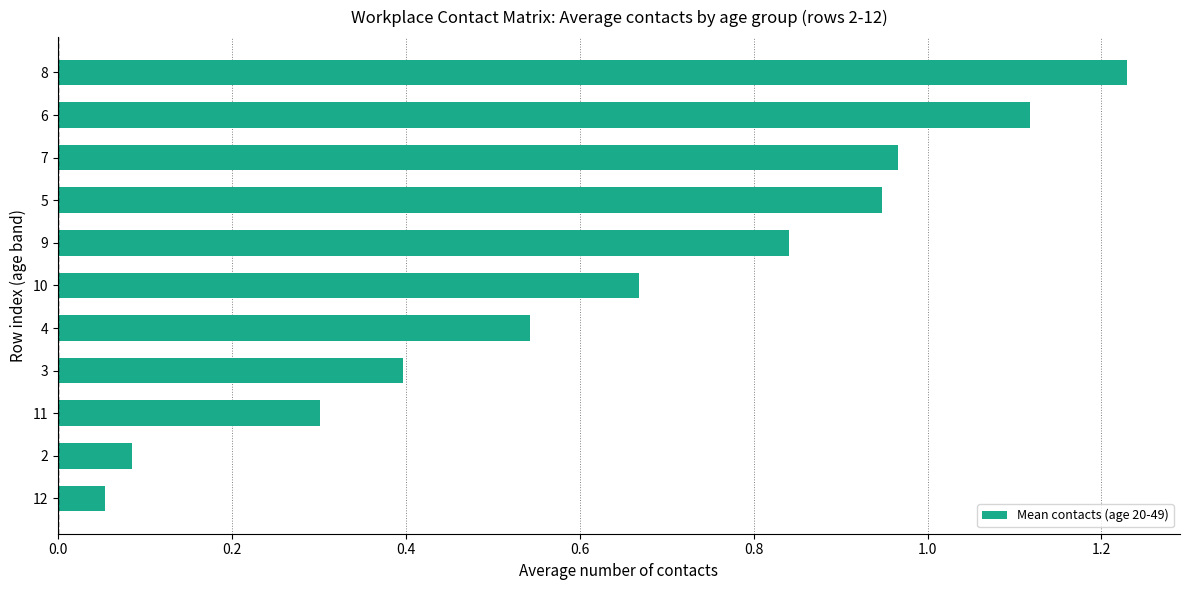

The value at 12 is 0.0. True or false?

False